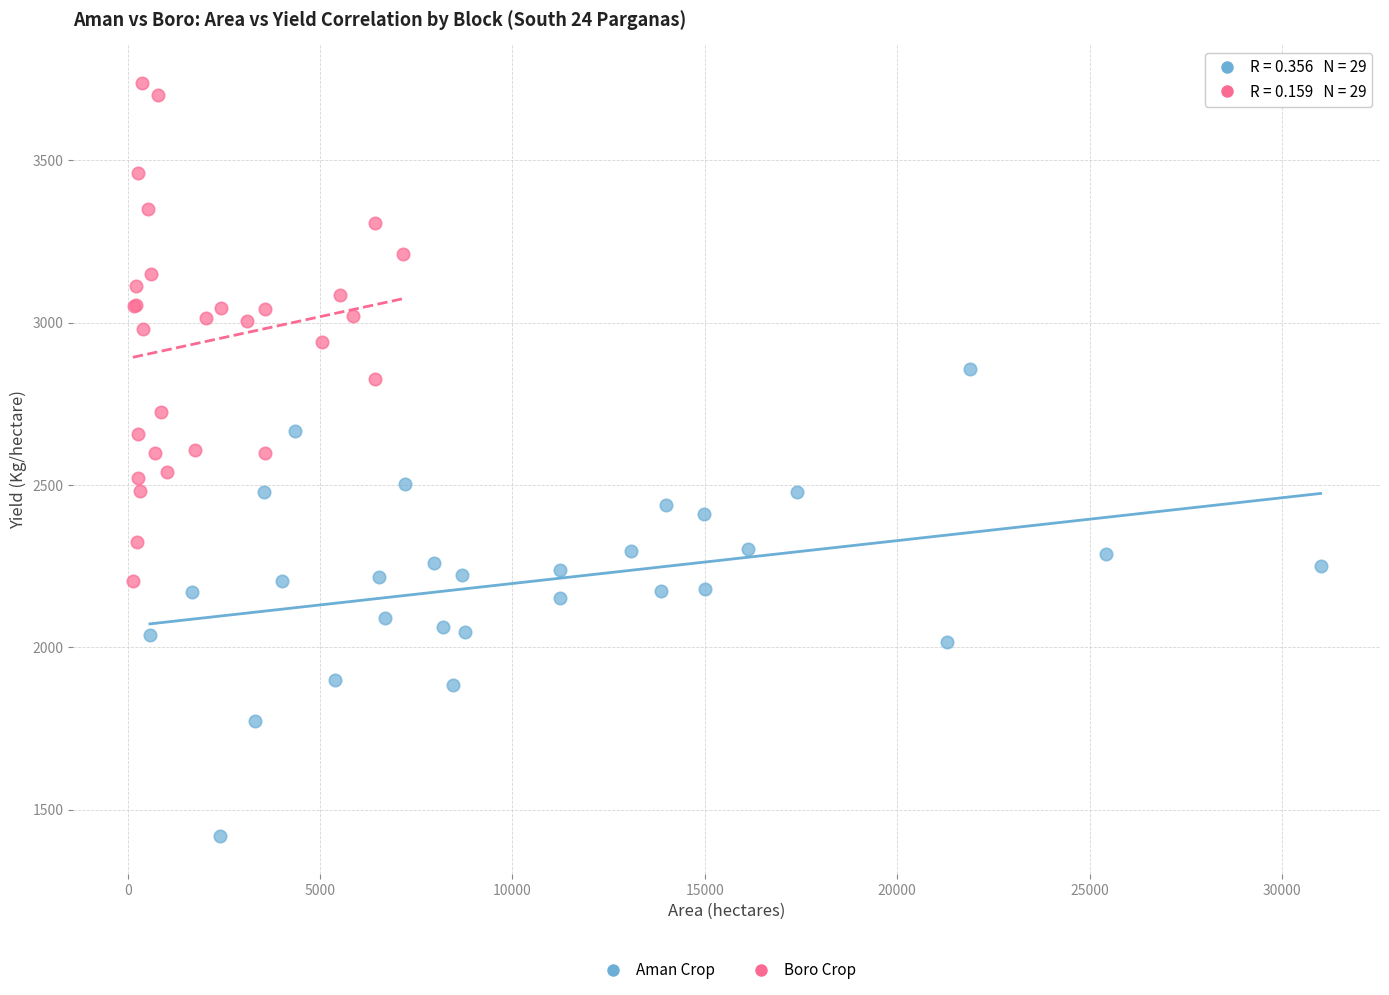

Which series reaches the maximum Y coordinate?

Boro Crop